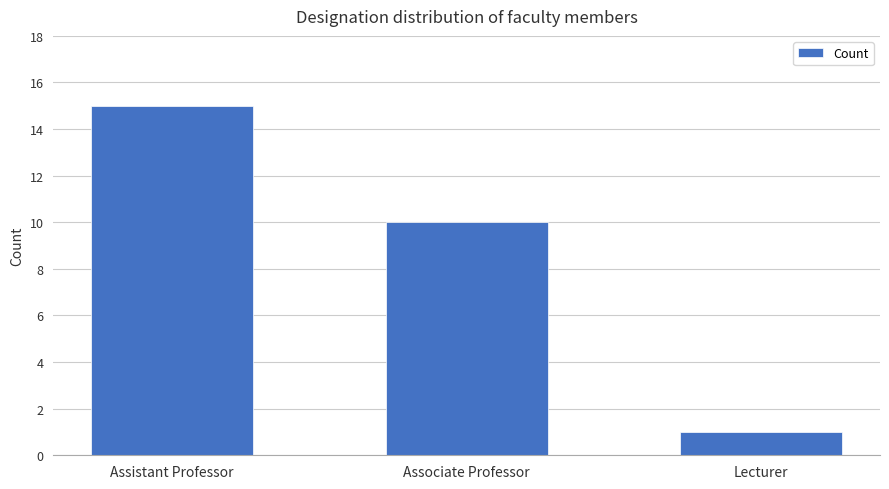

Rank the categories by value from highest to lowest.

Assistant Professor, Associate Professor, Lecturer